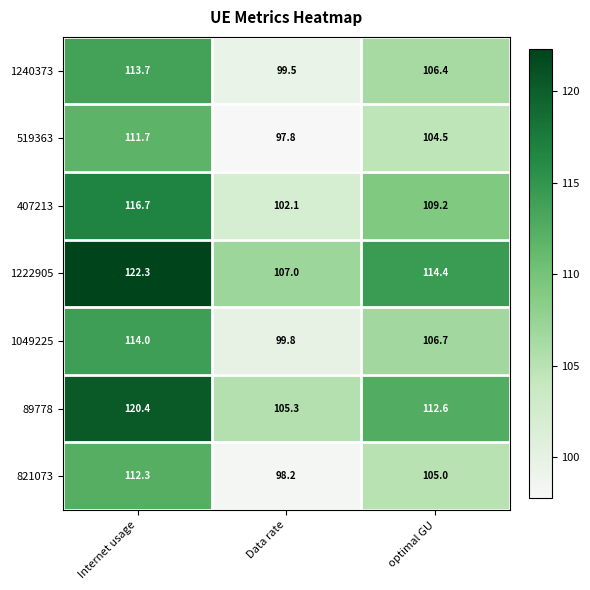

Is it true that 519363 equals 146.2 at Internet usage?

False